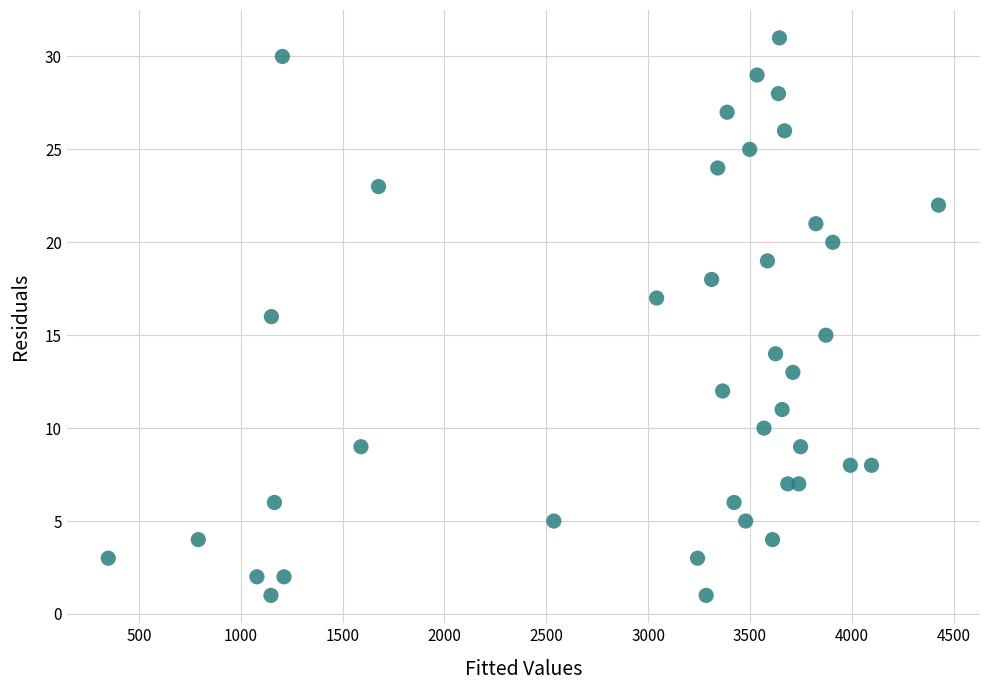

What is the range of X values (max minus min)?

4077